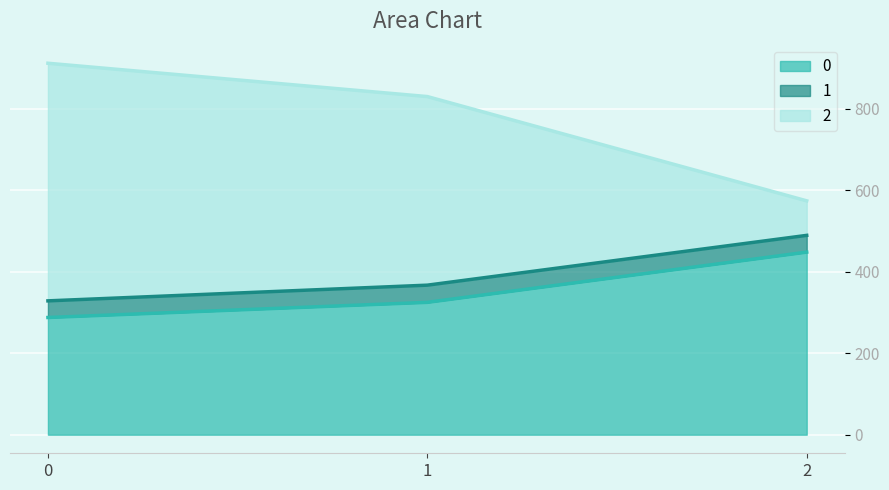

How many lines are shown in the chart?

3